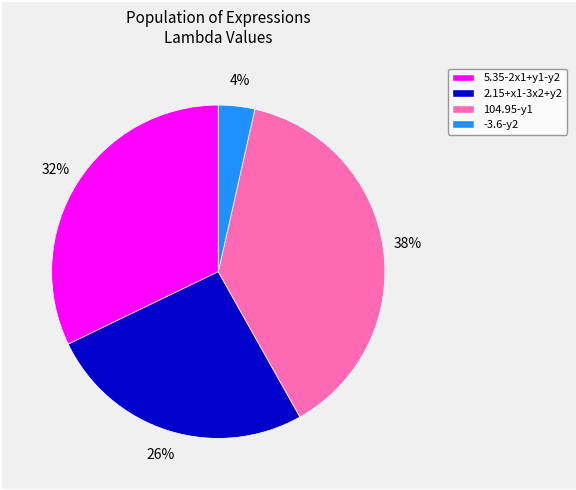

Is there a majority slice in this chart?

No